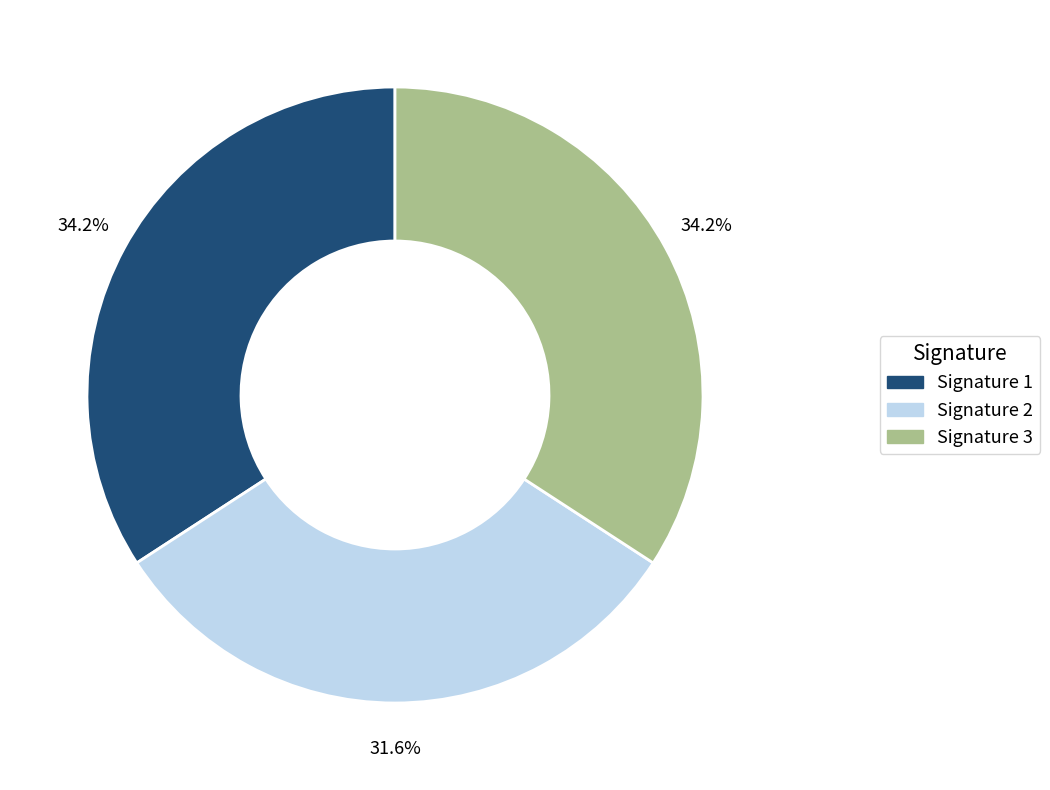

Is there a majority slice in this chart?

No